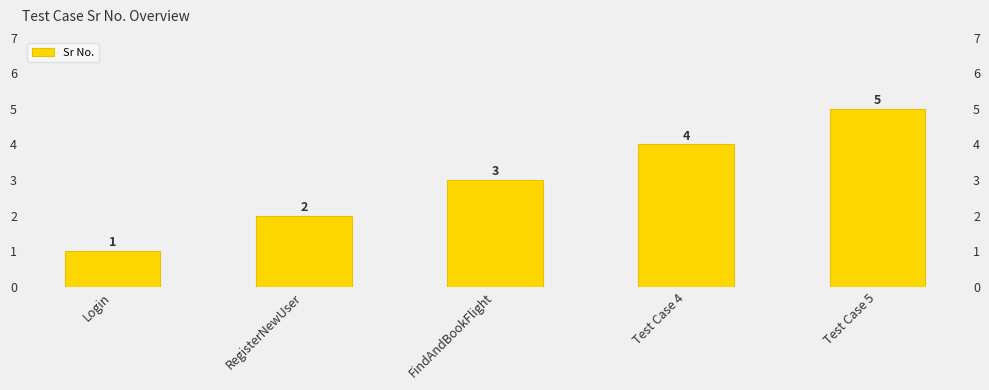

List the labels in order of value, largest first.

Test Case 5, Test Case 4, FindAndBookFlight, RegisterNewUser, Login